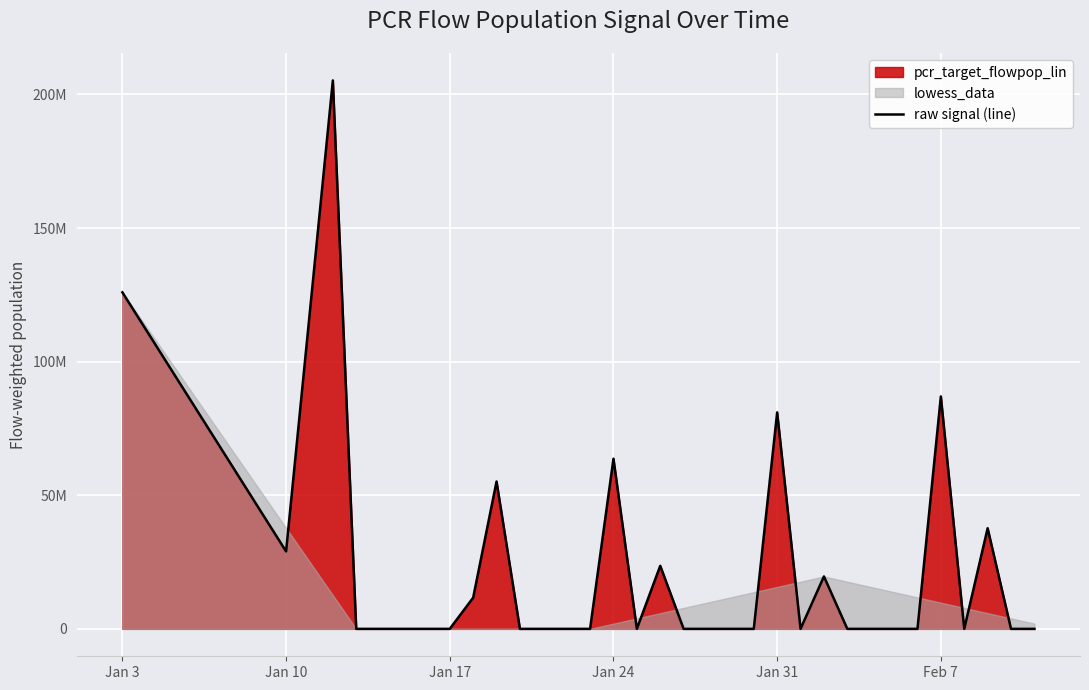

True or false: the data has more than 1 interior local peaks.

True